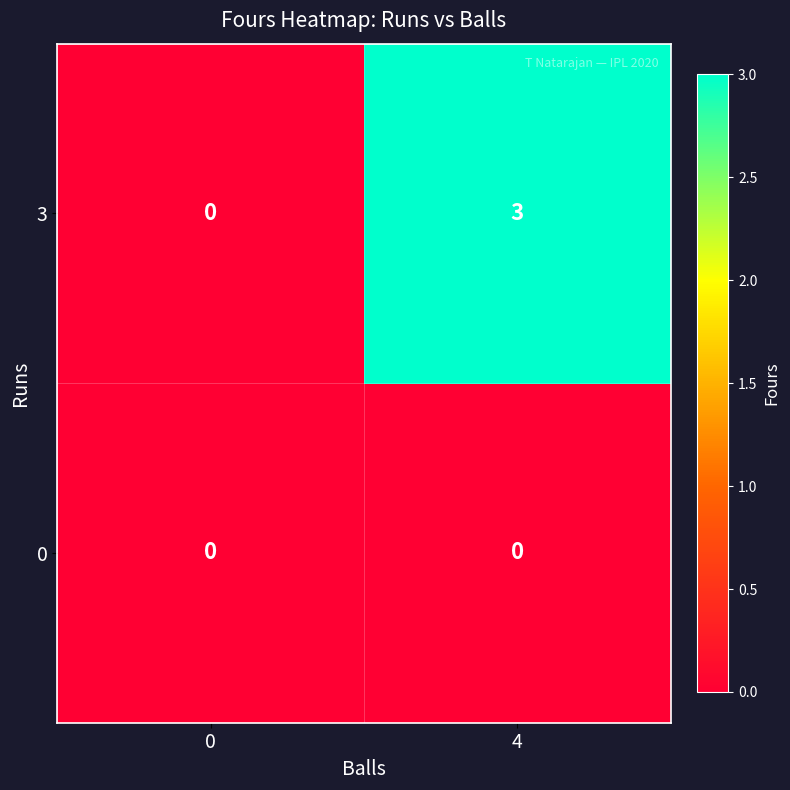

Rank the series by their average value, from lowest to highest.

0, 3